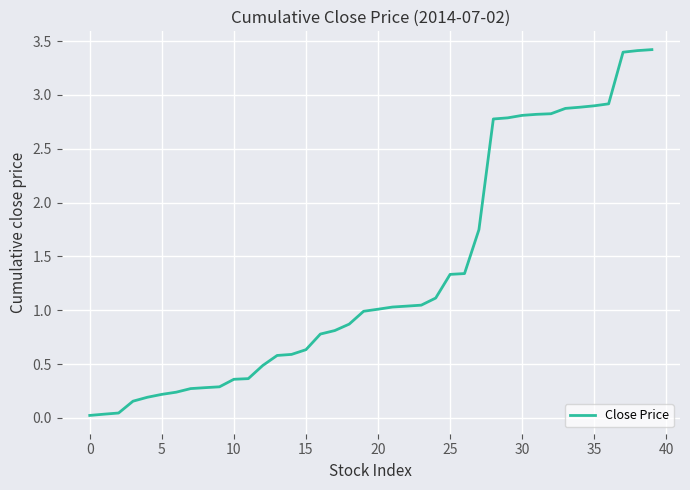

What is the greatest value displayed?

3.4